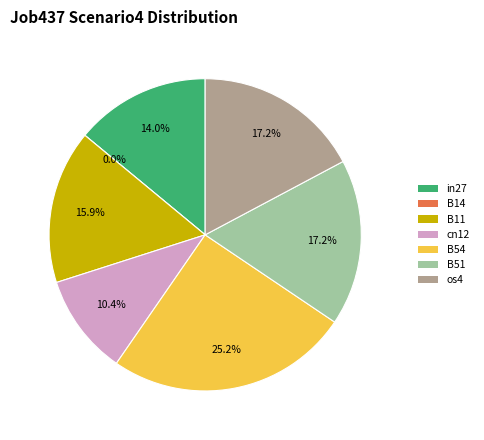

Is B14 the majority of the pie?

No